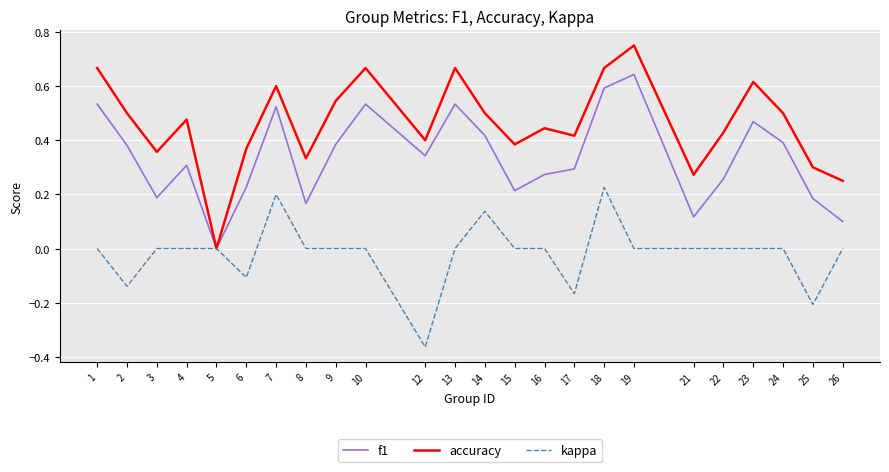

Which label corresponds to the smallest value in the chart?

12